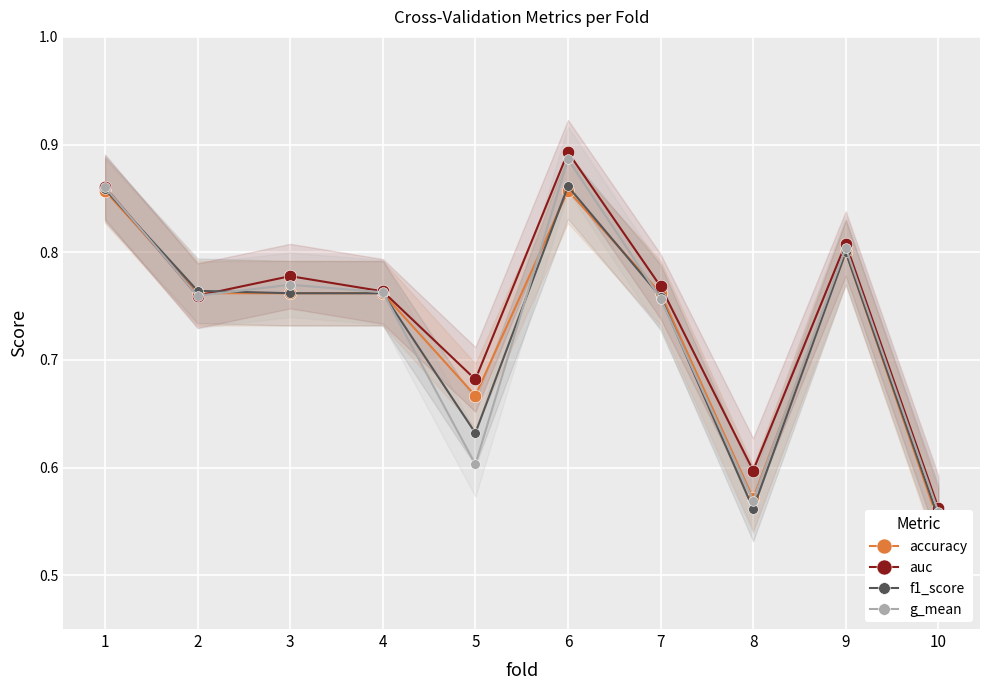

Reading left to right, transcribe all the data shown in this chart.

accuracy: 1=0.9	2=0.8	3=0.8	4=0.8	5=0.7	6=0.9	7=0.8	8=0.6	9=0.8	10=0.6
auc: 1=0.9	2=0.8	3=0.8	4=0.8	5=0.7	6=0.9	7=0.8	8=0.6	9=0.8	10=0.6
f1_score: 1=0.9	2=0.8	3=0.8	4=0.8	5=0.6	6=0.9	7=0.8	8=0.6	9=0.8	10=0.6
g_mean: 1=0.9	2=0.8	3=0.8	4=0.8	5=0.6	6=0.9	7=0.8	8=0.6	9=0.8	10=0.6